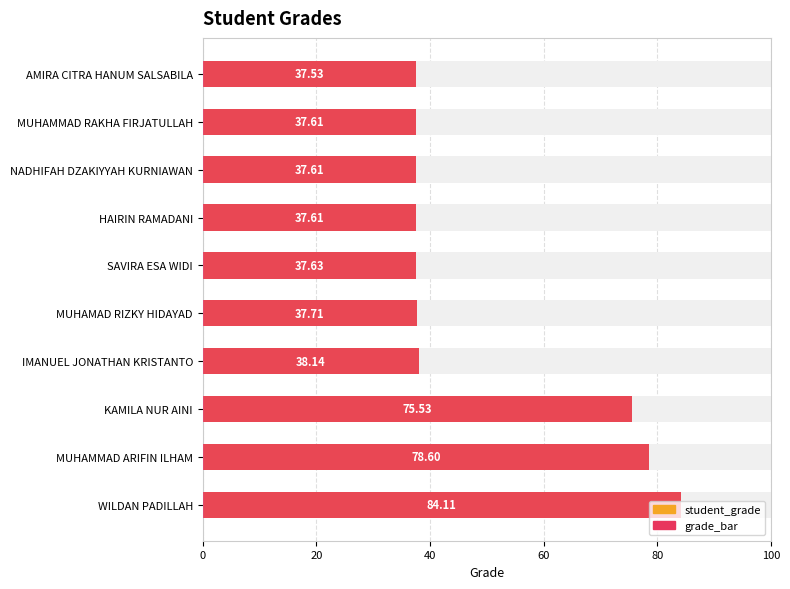

The value of grade_bar at HAIRIN RAMADANI is 37.6. True or false?

True